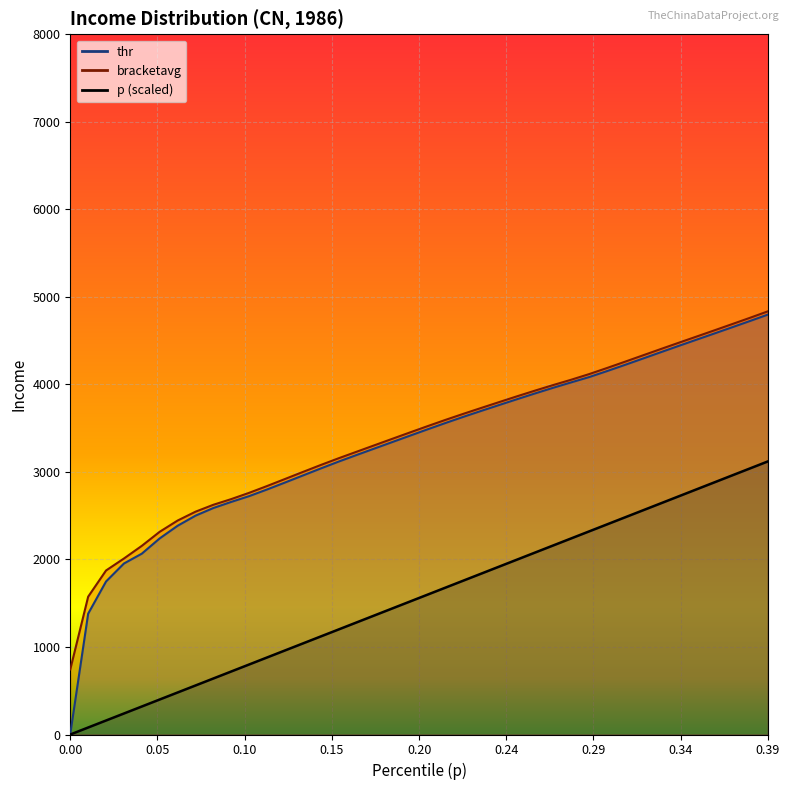

Reading left to right, extract all data points from this chart.

p: 0.0	80.0	160.0	240.0	320.0	400.0	480.0	560.0	640.0	720.0	800.0	880.0	960.0	1040.0	1120.0	1200.0	1280.0	1360.0	1440.0	1520.0	1600.0	1680.0	1760.0	1840.0	1920.0	2000.0	2080.0	2160.0	2240.0	2320.0	2400.0	2480.0	2560.0	2640.0	2720.0	2800.0	2880.0	2960.0	3040.0	3120.0
thr: 6.0	1380.7	1748.5	1953.8	2066.3	2240.7	2384.8	2500.2	2587.9	2657.7	2723.6	2799.4	2878.7	2959.1	3039.4	3117.9	3193.0	3267.1	3341.1	3415.0	3488.5	3560.8	3631.2	3699.2	3766.1	3832.6	3898.1	3961.7	4023.0	4083.3	4151.6	4222.4	4294.4	4366.9	4439.0	4510.1	4581.1	4652.6	4724.5	4797.5
bracketavg: 743.9	1574.7	1874.0	2010.8	2155.6	2316.3	2444.5	2545.5	2624.8	2689.7	2761.2	2838.7	2918.9	2999.3	3078.9	3155.9	3230.0	3304.1	3378.1	3451.8	3524.7	3596.3	3665.4	3732.7	3799.4	3865.5	3930.1	3992.7	4053.1	4117.1	4186.8	4258.2	4330.7	4403.0	4474.6	4545.6	4616.8	4688.6	4760.8	4834.8